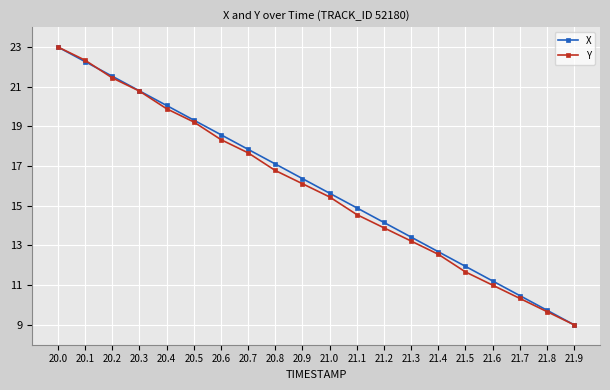

Is it true that X equals 20.1 at 20.4?

True